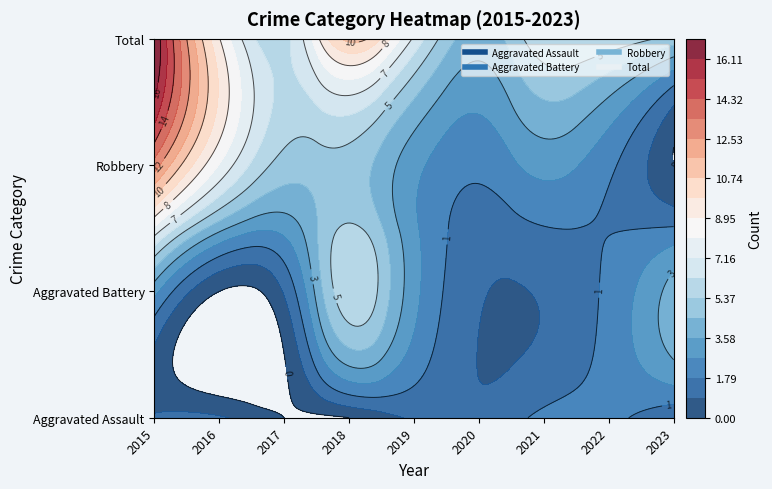

At which category is the sum across all series the highest?

2015